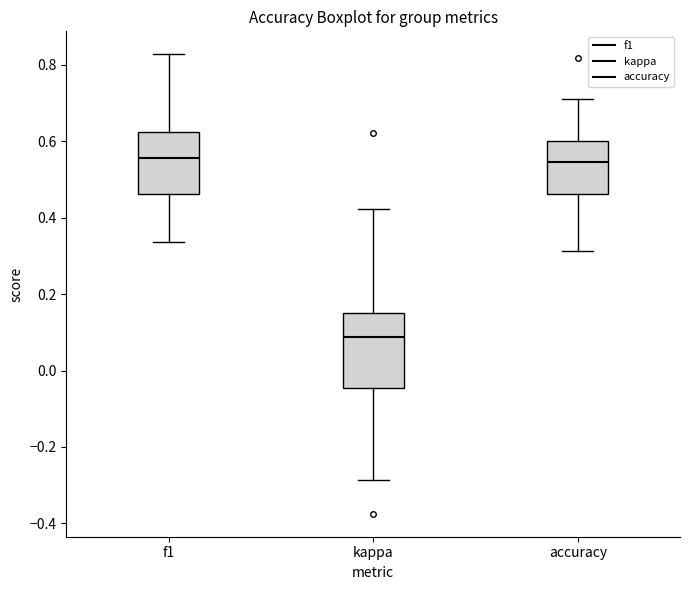

Where does the lower whisker of the box for kappa end on the y-axis? The values are not printed on the chart, so give them approximately, as read against the axis.

-0.28